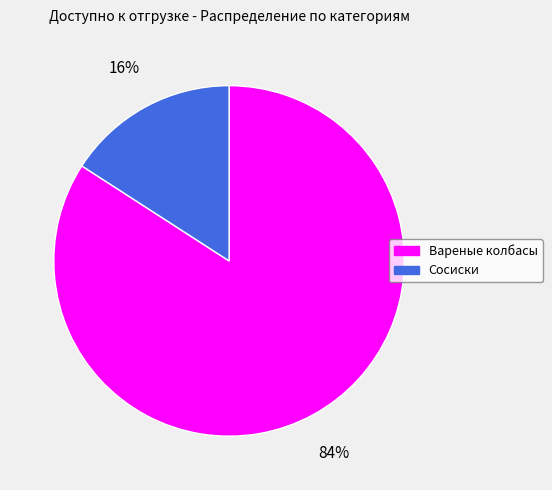

Do Сосиски and Вареные колбасы together represent more than half of the pie?

Yes